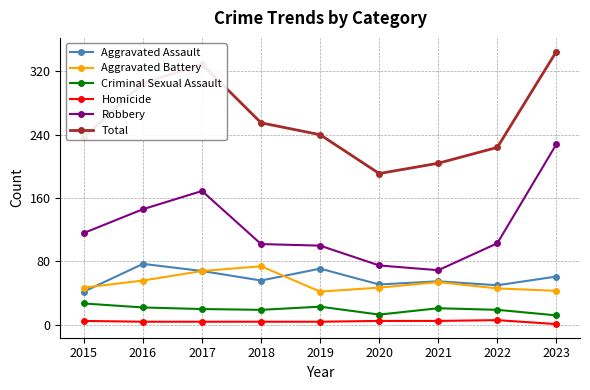

The Aggravated Assault series shows 35 at 2021. True or false?

False